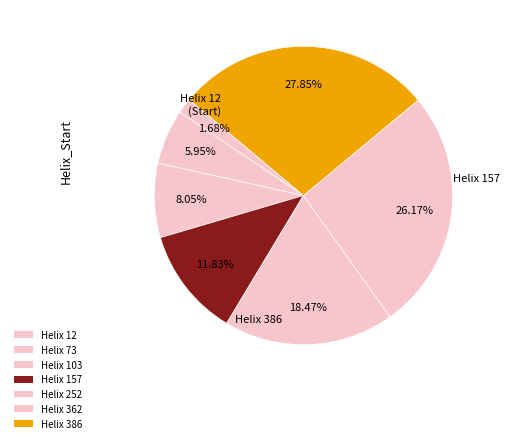

Which slice is the largest?

386